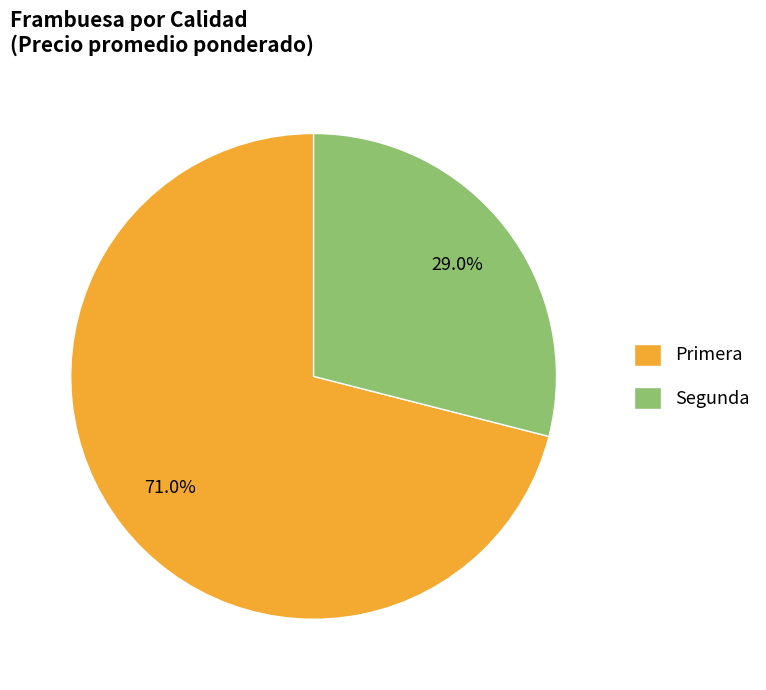

Combined, do Primera and Segunda account for over 50%?

Yes